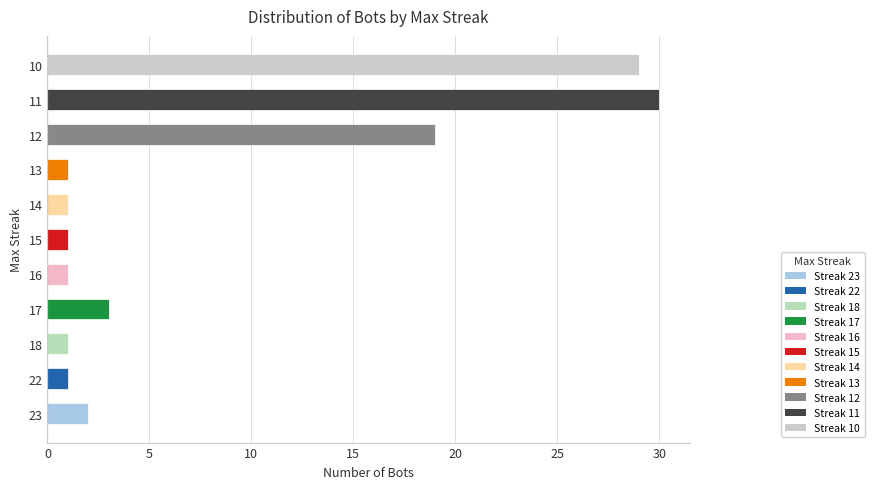

Does the chart contain any negative values?

No